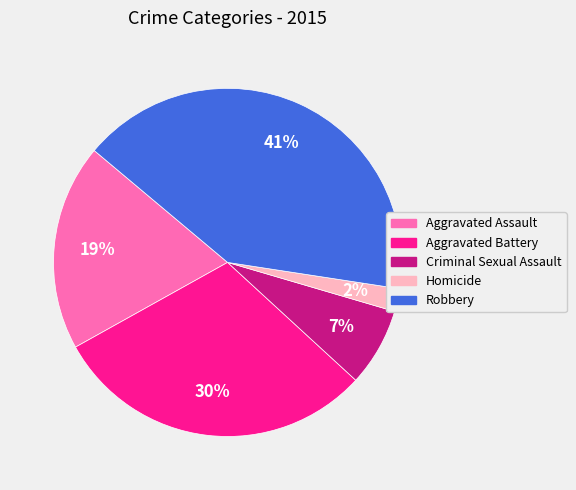

How many slices are in this pie chart?

5